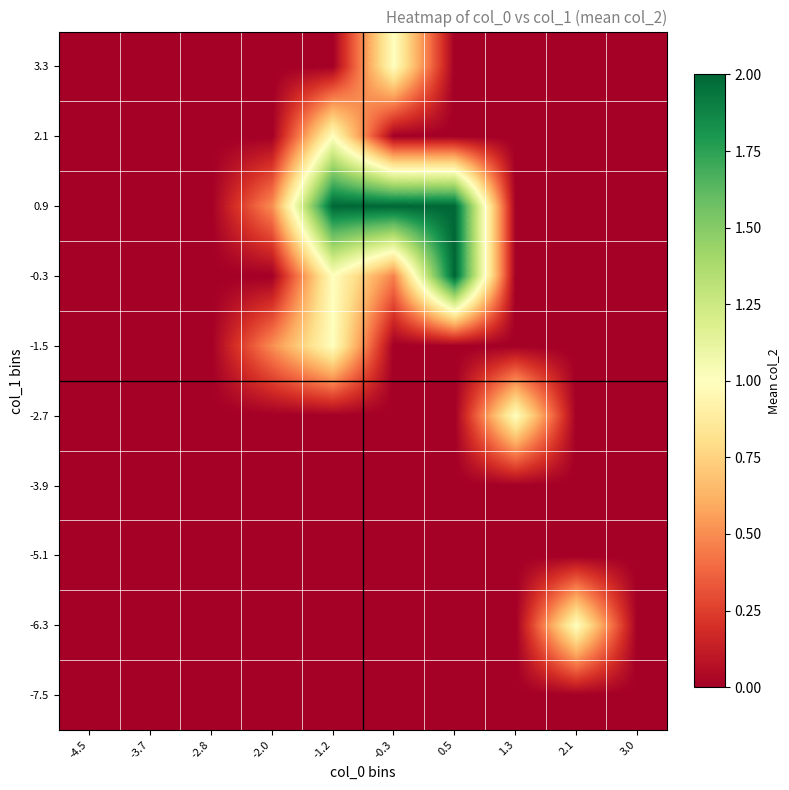

Reading left to right, what are all the values shown in this chart?

-7.5: -4.5=0.0	-3.7=0.0	-2.8=0.0	-2.0=0.0	-1.2=0.0	-0.3=0.0	0.5=0.0	1.3=0.0	2.1=0.0	3.0=0.0
-6.3: -4.5=0.0	-3.7=0.0	-2.8=0.0	-2.0=0.0	-1.2=0.0	-0.3=0.0	0.5=0.0	1.3=0.0	2.1=1.0	3.0=0.0
-5.1: -4.5=0.0	-3.7=0.0	-2.8=0.0	-2.0=0.0	-1.2=0.0	-0.3=0.0	0.5=0.0	1.3=0.0	2.1=0.0	3.0=0.0
-3.9: -4.5=0.0	-3.7=0.0	-2.8=0.0	-2.0=0.0	-1.2=0.0	-0.3=0.0	0.5=0.0	1.3=0.0	2.1=0.0	3.0=0.0
-2.7: -4.5=0.0	-3.7=0.0	-2.8=0.0	-2.0=0.0	-1.2=0.0	-0.3=0.0	0.5=0.0	1.3=1.0	2.1=0.0	3.0=0.0
-1.5: -4.5=0.0	-3.7=0.0	-2.8=0.0	-2.0=0.5	-1.2=1.0	-0.3=0.0	0.5=0.0	1.3=0.0	2.1=0.0	3.0=0.0
-0.3: -4.5=0.0	-3.7=0.0	-2.8=0.0	-2.0=0.0	-1.2=1.0	-0.3=0.5	0.5=2.0	1.3=0.0	2.1=0.0	3.0=0.0
0.9: -4.5=0.0	-3.7=0.0	-2.8=0.0	-2.0=0.5	-1.2=2.0	-0.3=2.0	0.5=2.0	1.3=0.0	2.1=0.0	3.0=0.0
2.1: -4.5=0.0	-3.7=0.0	-2.8=0.0	-2.0=0.0	-1.2=1.0	-0.3=0.0	0.5=0.0	1.3=0.0	2.1=0.0	3.0=0.0
3.3: -4.5=0.0	-3.7=0.0	-2.8=0.0	-2.0=0.0	-1.2=0.0	-0.3=1.0	0.5=0.0	1.3=0.0	2.1=0.0	3.0=0.0